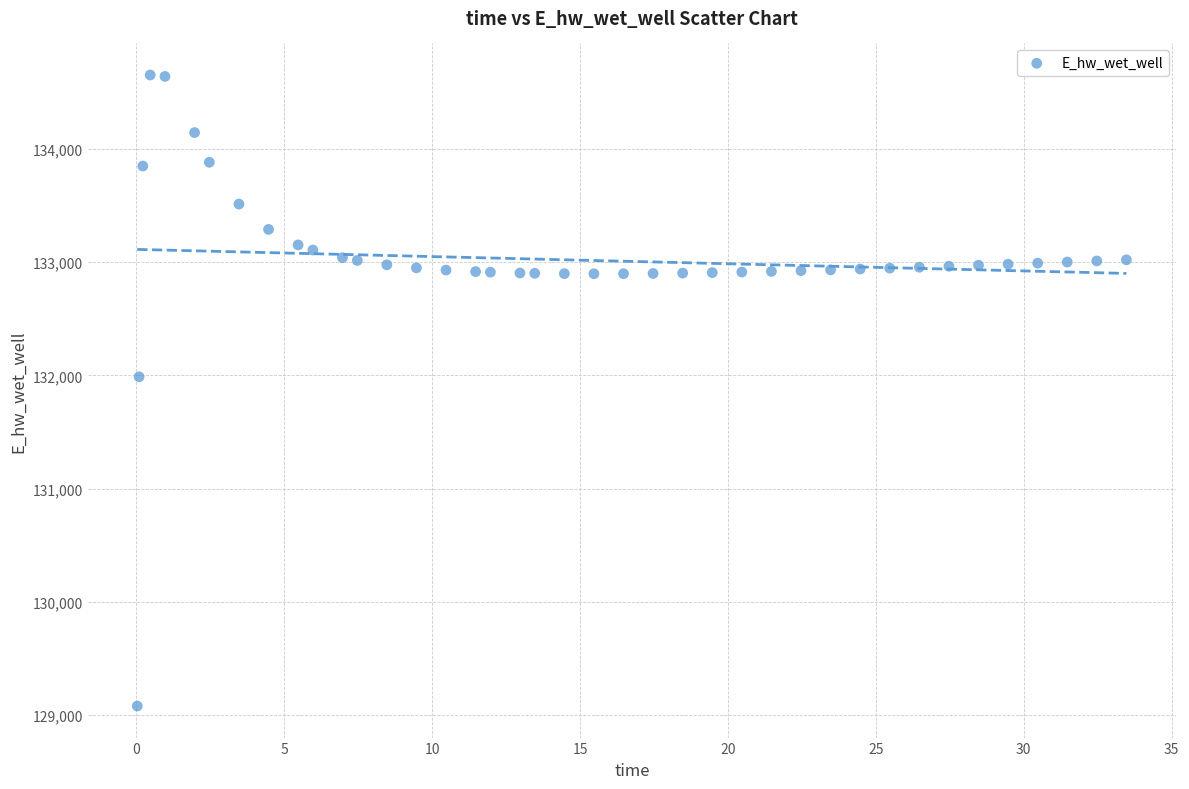

What is the range of Y values (max minus min)?

5574.0